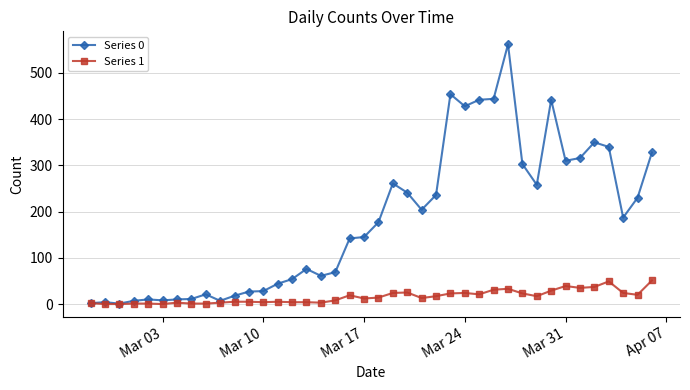

What is the greatest value displayed?

562